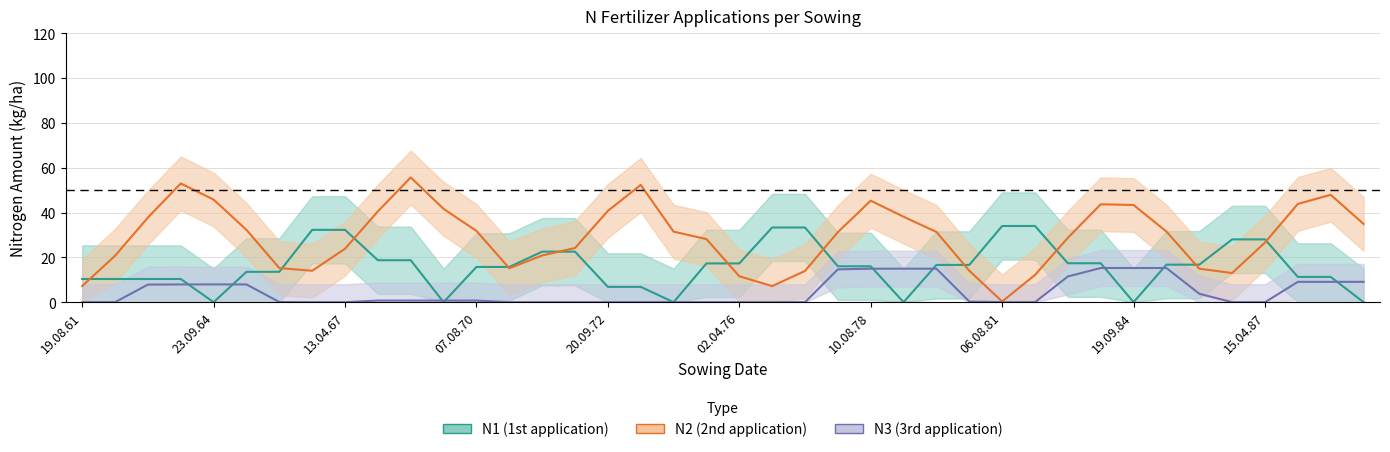

True or false: N3 has a value of 21.5 at 12.08.75.

False